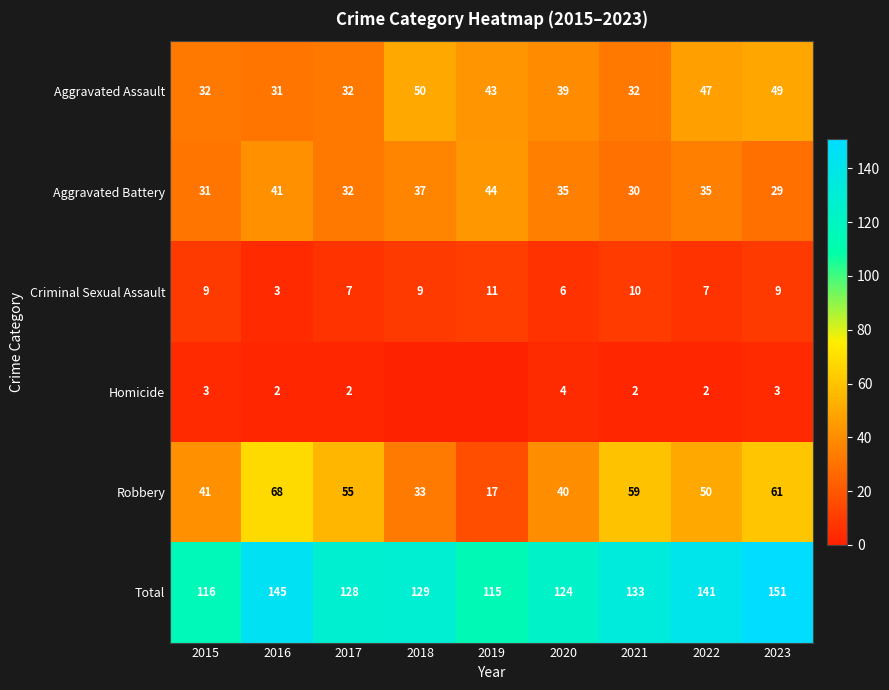

Is the value of Total at 2017 greater than the value of Aggravated Assault at 2015?

Yes